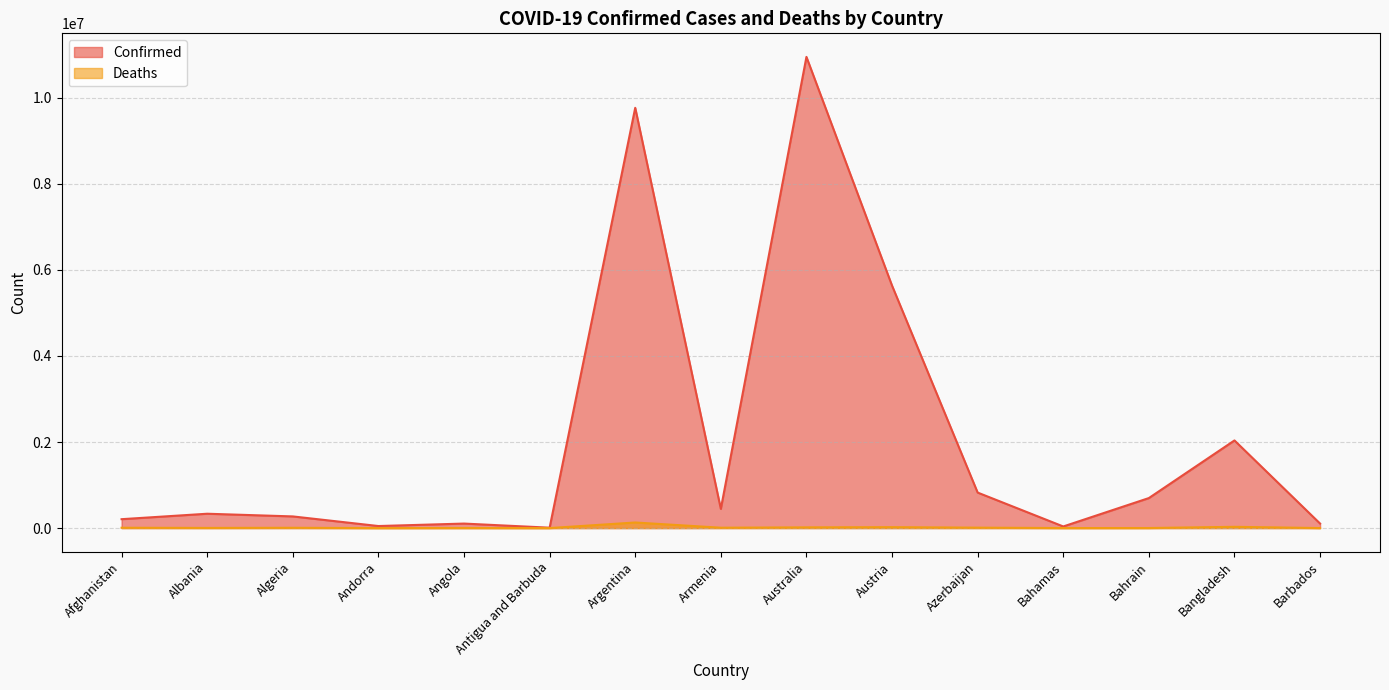

Rank the series by their maximum value, from highest to lowest.

Confirmed, Deaths